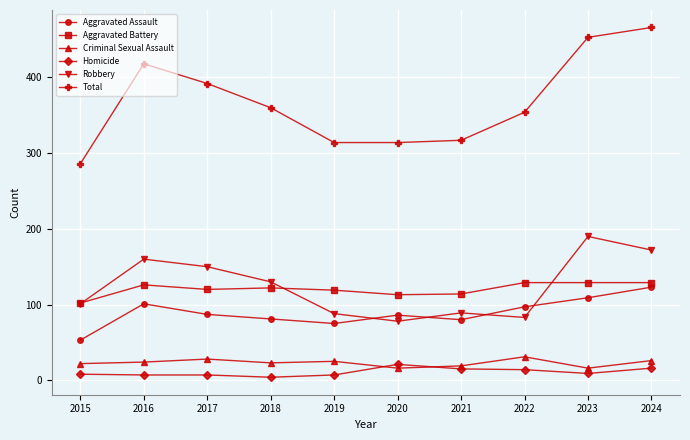

How many data points in Aggravated Battery are less than 122?

5